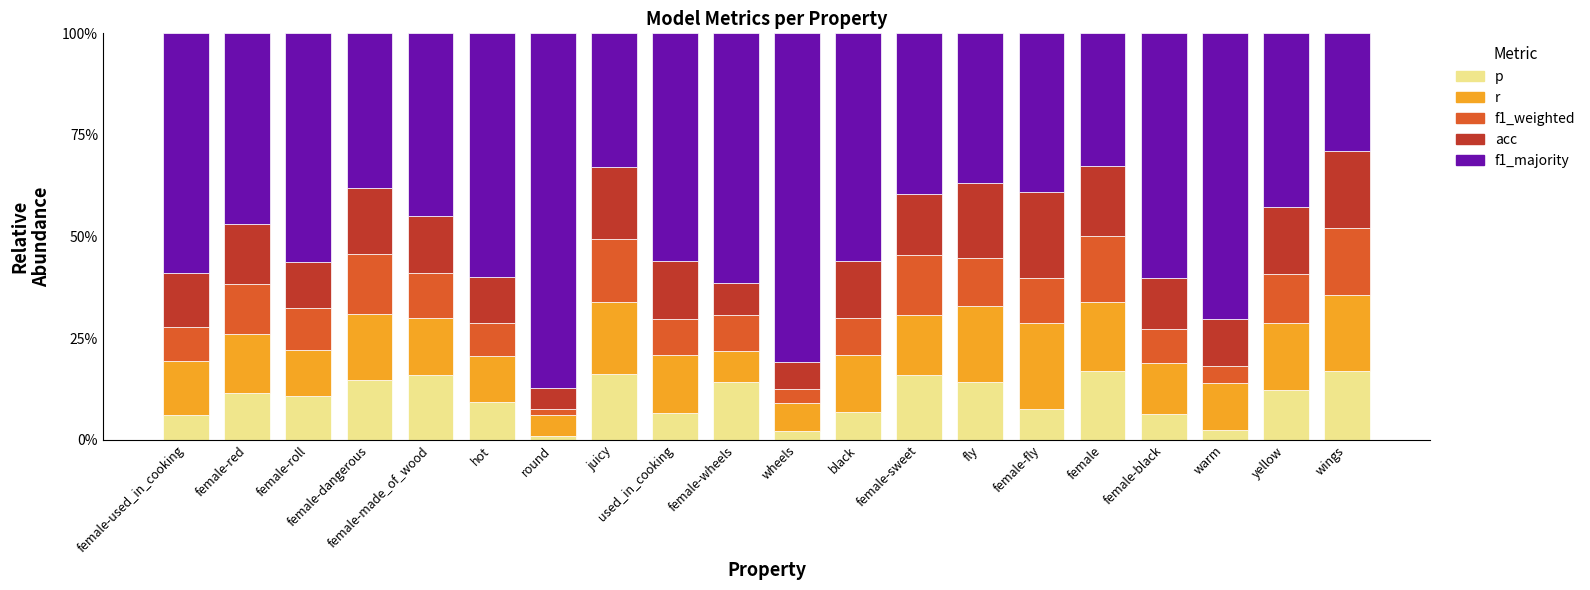

Which series has the largest total across all categories?

f1_majority